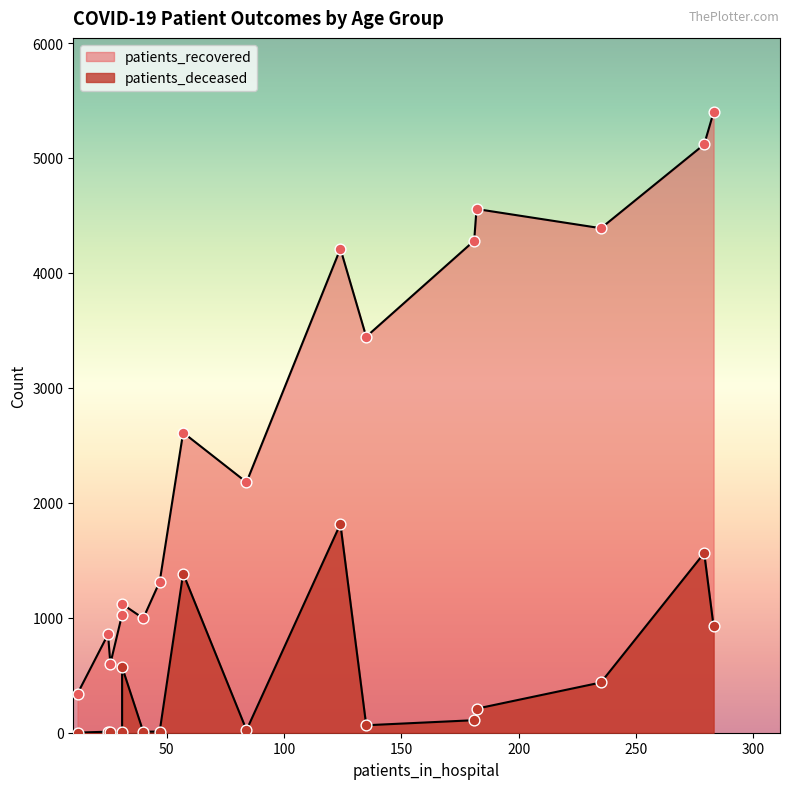

Which series has the largest total across all categories?

patients_recovered